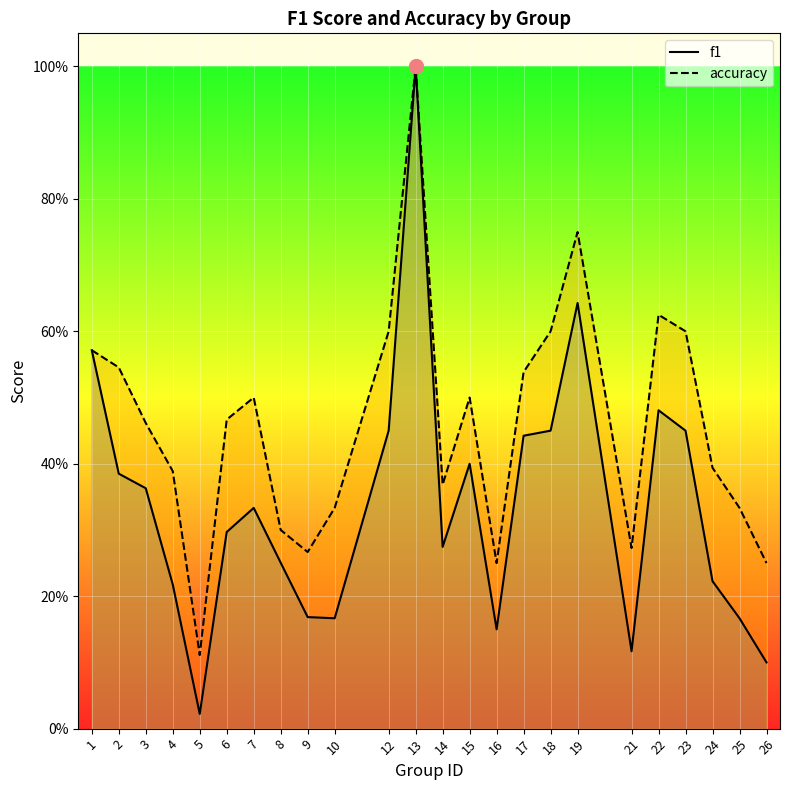

True or false: f1 and accuracy intersect in this chart.

False